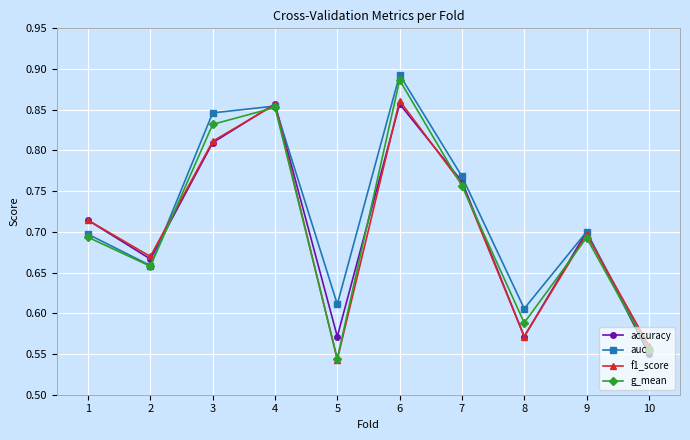

How many lines are shown in the chart?

4